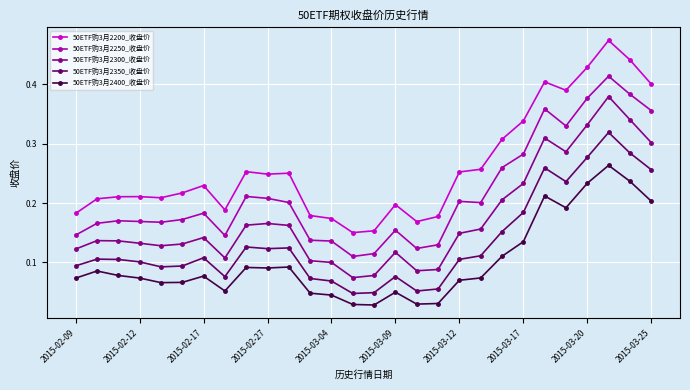

At how many categories does at least one series exceed 0?

28